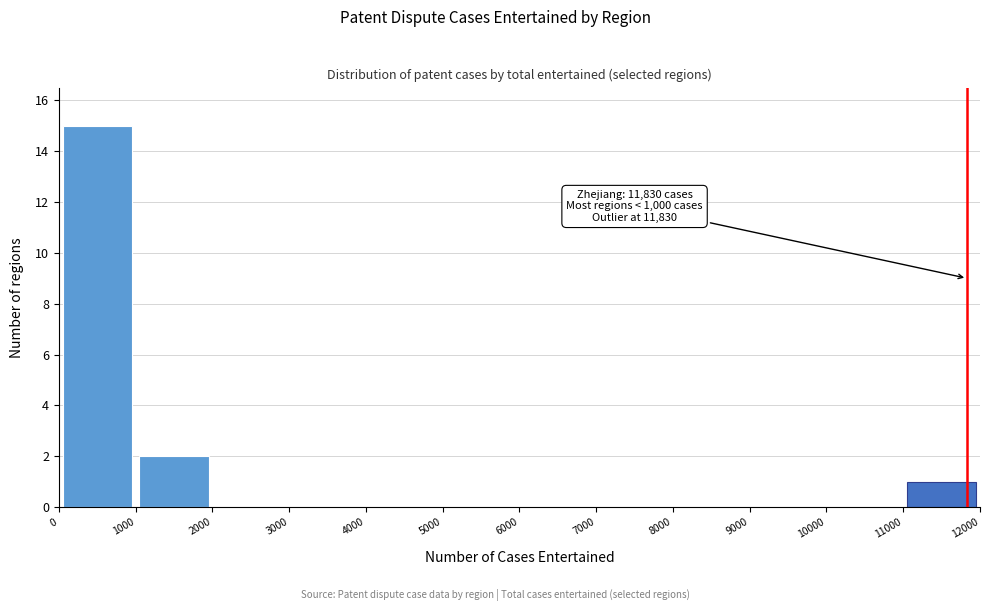

Over which range of the x-axis is the bar tallest?

0 to 1000